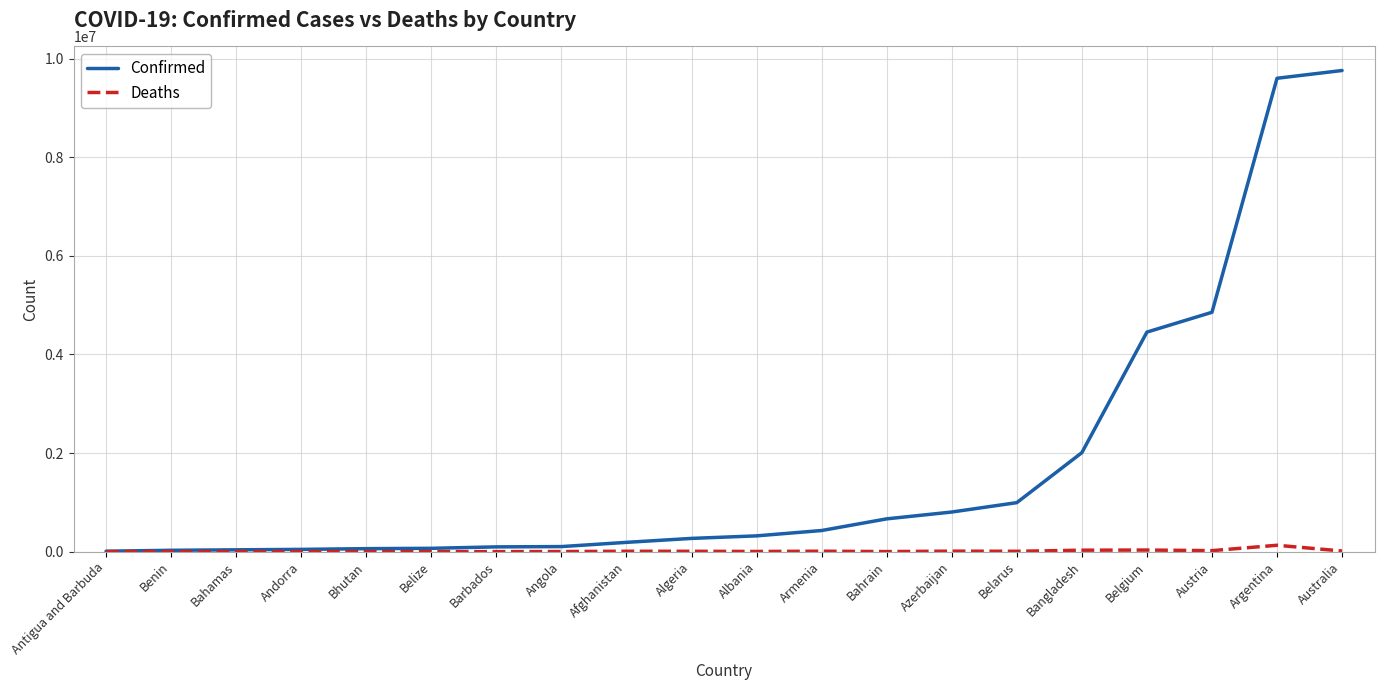

Which series changed the most between Bhutan and Austria?

Confirmed